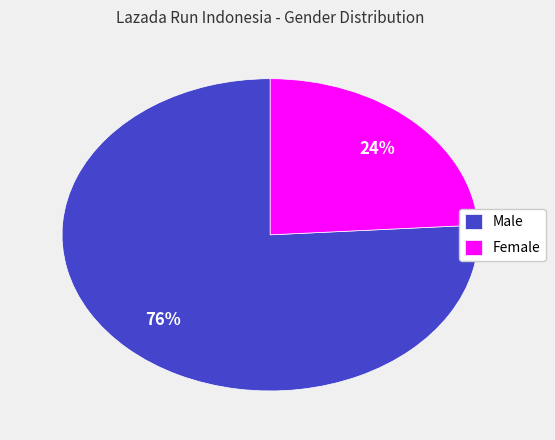

Is it true that Male is 90% of the pie?

False